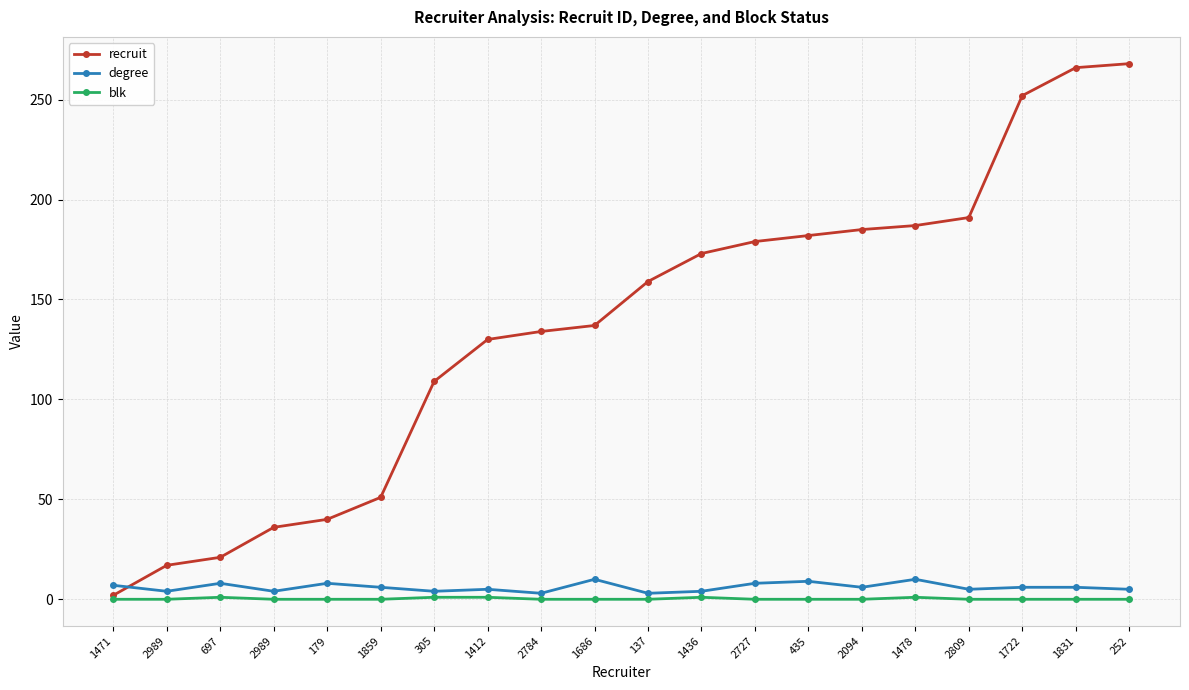

Is this an area chart (filled region under the line)?

No